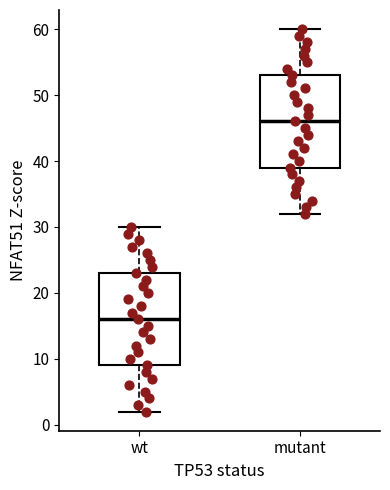

Reading left to right, read every box against the y-axis: the position of its median line, the range the box covers, and the ends of its whiskers. The values are not printed on the chart, so give them approximately, as read against the axis.

wt: median 16, box 9 to 23, whiskers 2 to 30
mutant: median 46, box 39 to 53, whiskers 32 to 60